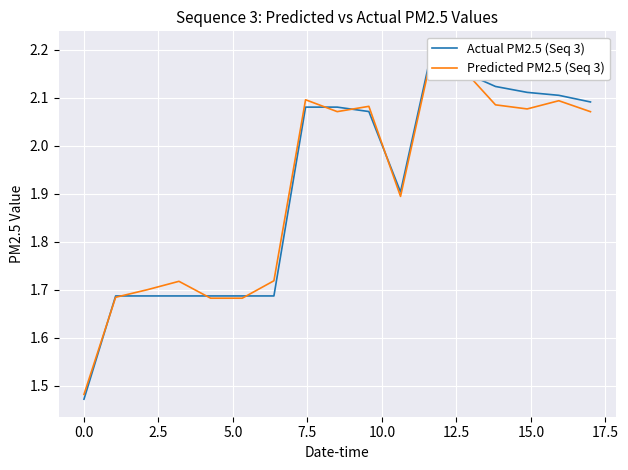

How many interior local valleys does the Predicted PM2.5 (Seq 3) series have?

4